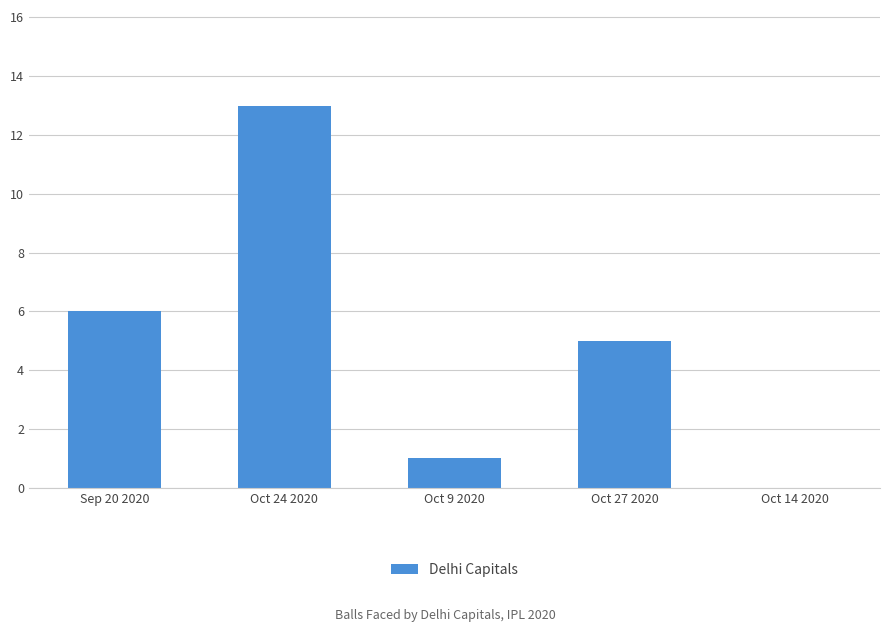

What is the sum of all values?

25